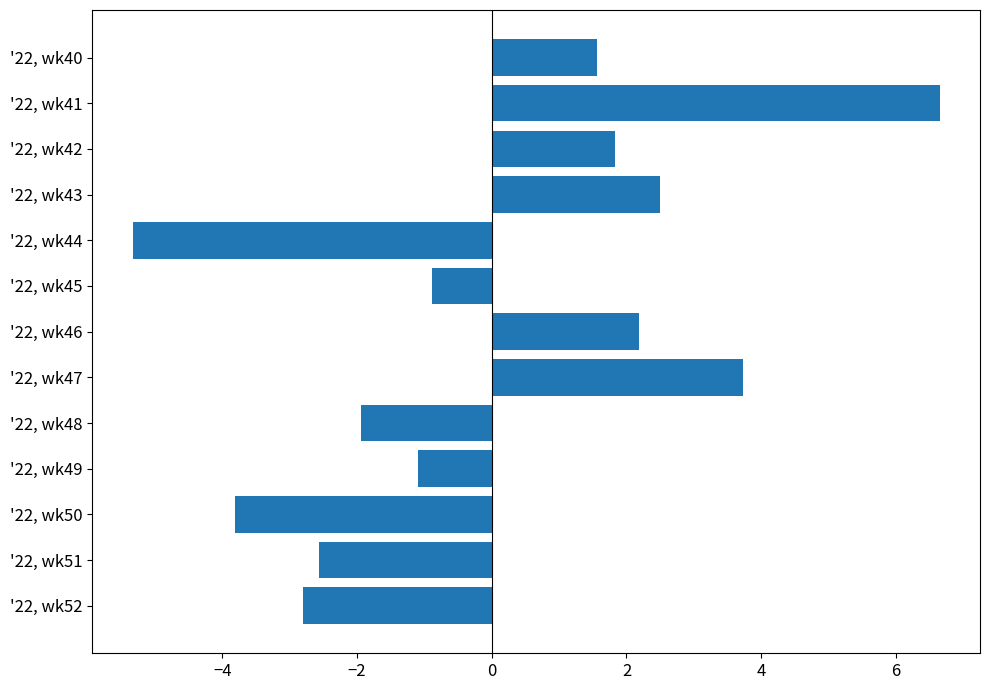

At which label is the value closest to 0?

'22, wk45